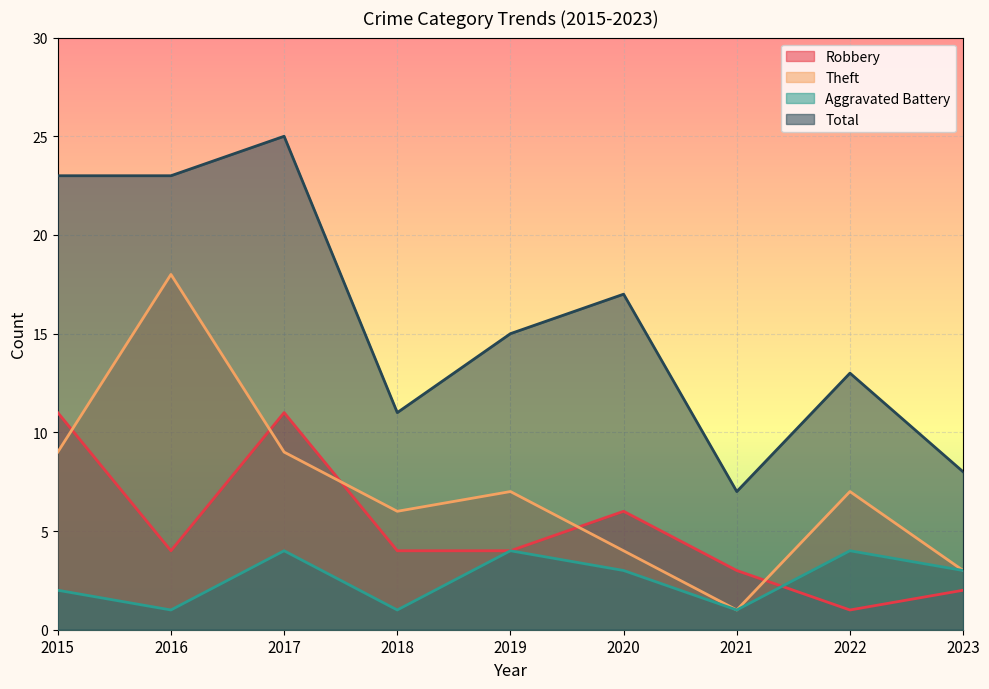

Rank the series at 2023 from lowest to highest value.

Robbery, Theft, Aggravated Battery, Total